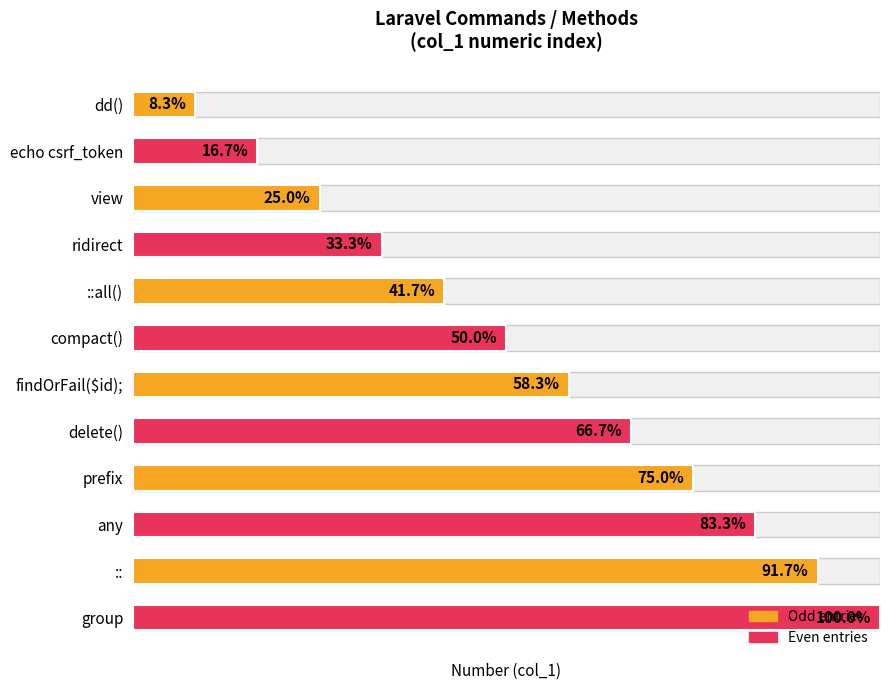

List the labels in order of value, largest first.

group, ::, any, prefix, delete(), findOrFail($id);, compact(), ::all(), ridirect, view, echo csrf_token, dd()